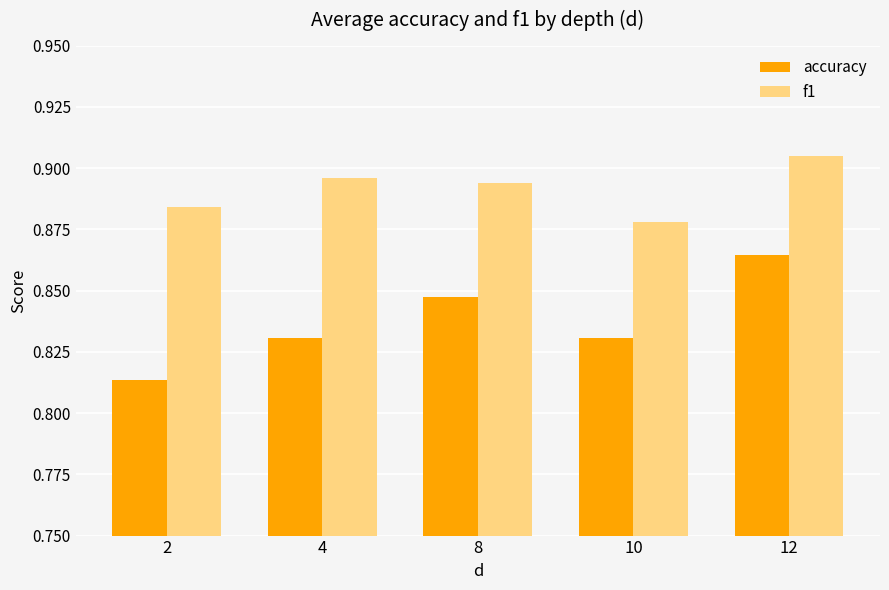

At 2, list the series in order from smallest to largest.

accuracy, f1